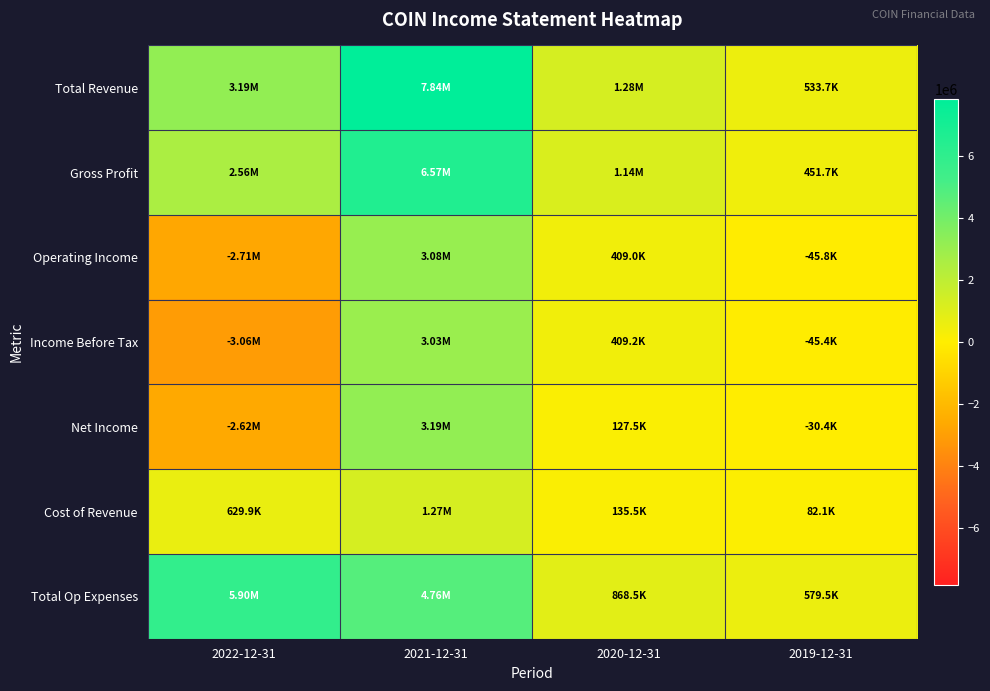

What is the total value across all series at 2022-12-31?

3893100